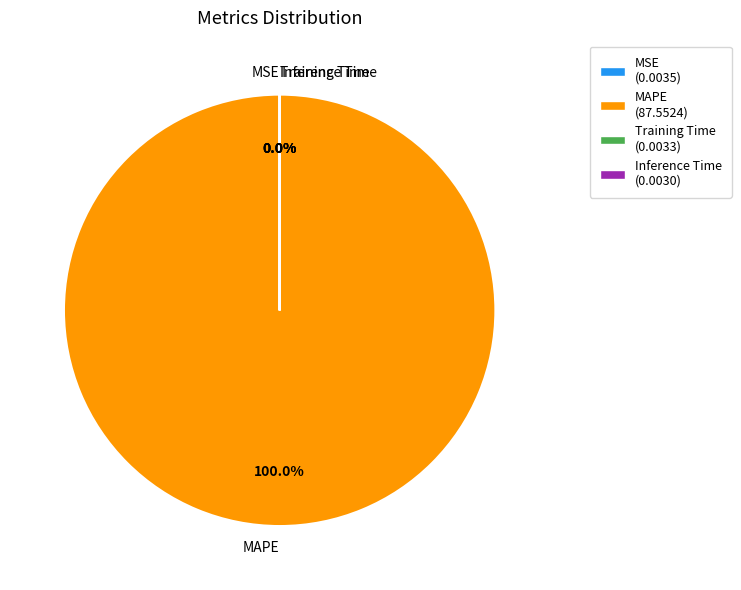

To the nearest percent, what is the average slice percentage?

25%